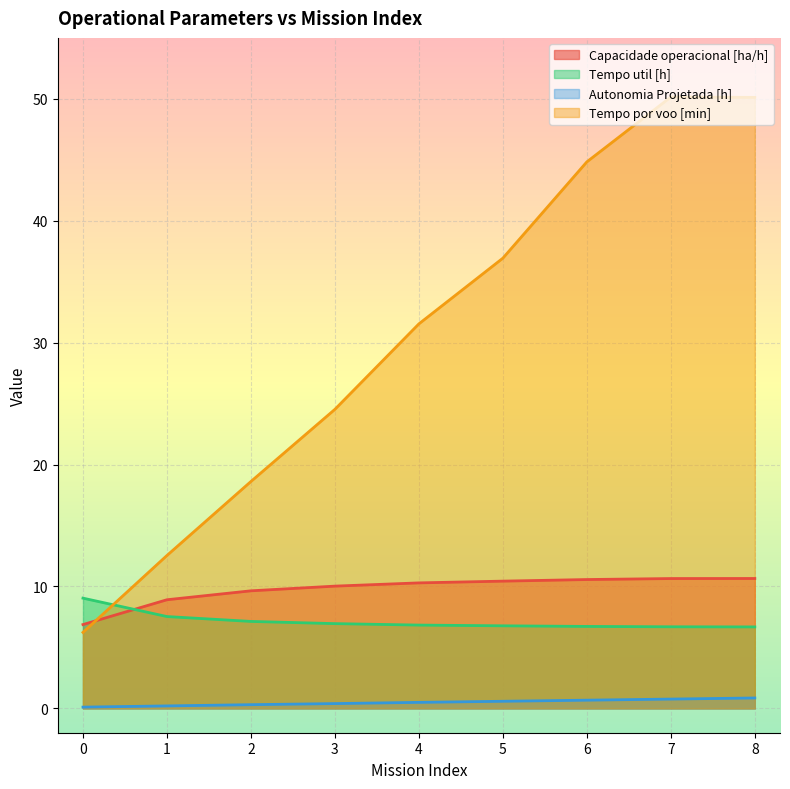

True or false: Autonomia Projetada [h] and Capacidade operacional [ha/h] intersect in this chart.

False